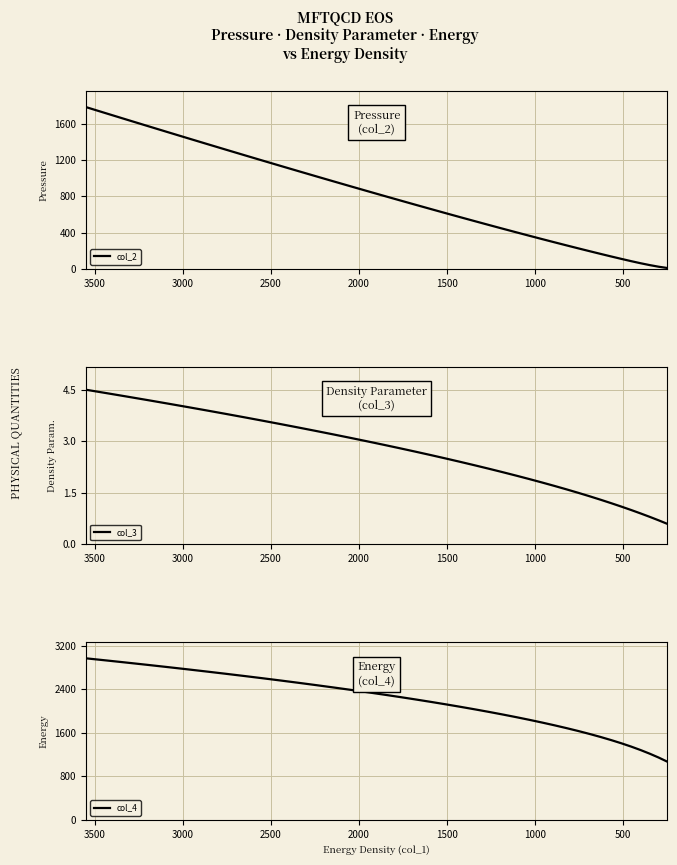

What position from the right is 2000?

36